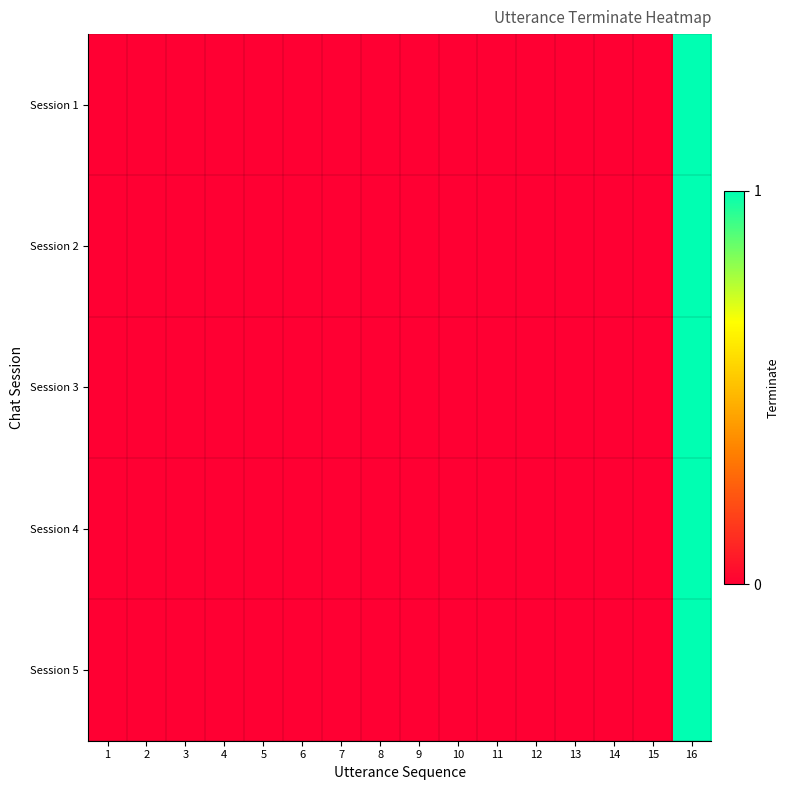

At which category is the sum across all series the highest?

16